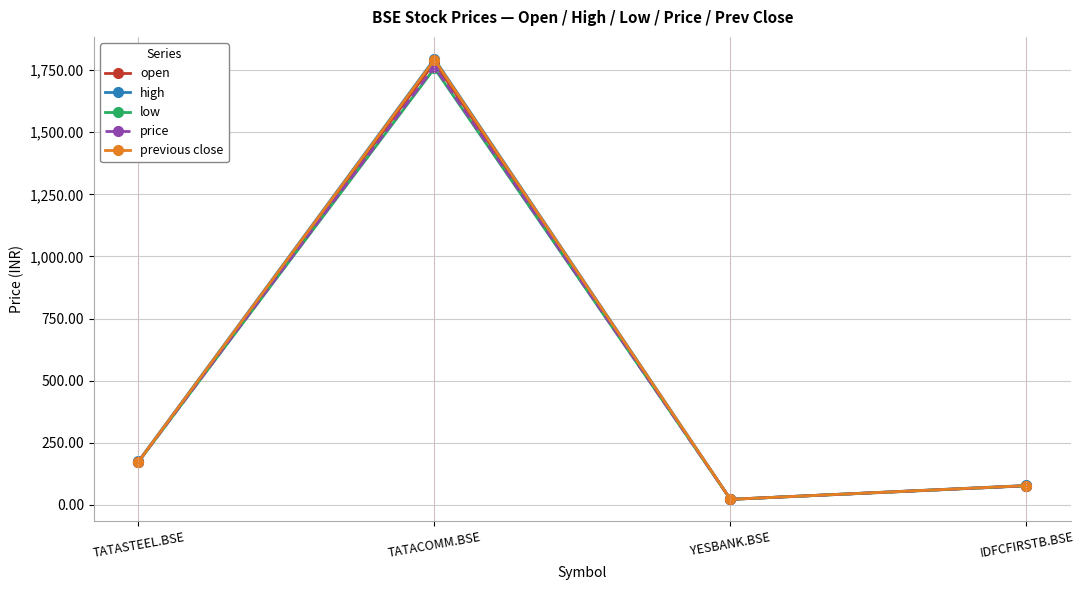

Is the value of high at TATACOMM.BSE greater than the value of open at IDFCFIRSTB.BSE?

Yes